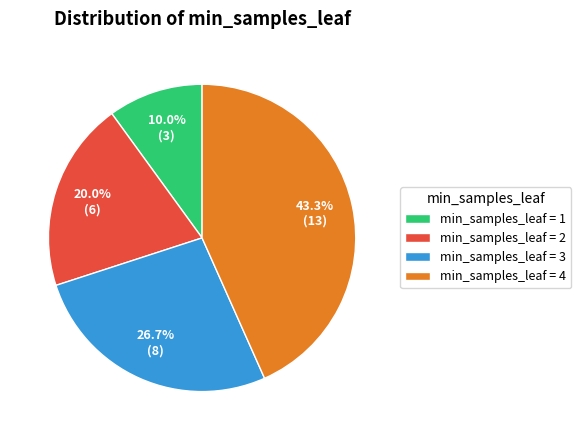

Which slice is the smallest?

min_samples_leaf = 1